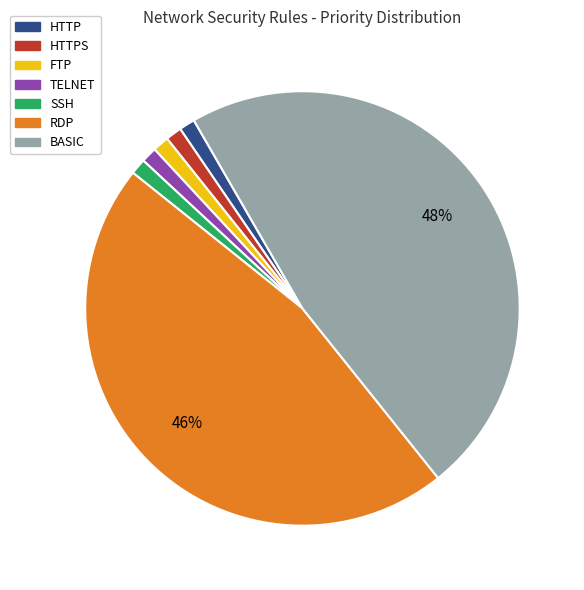

To the nearest percent, what is the average slice percentage?

14%